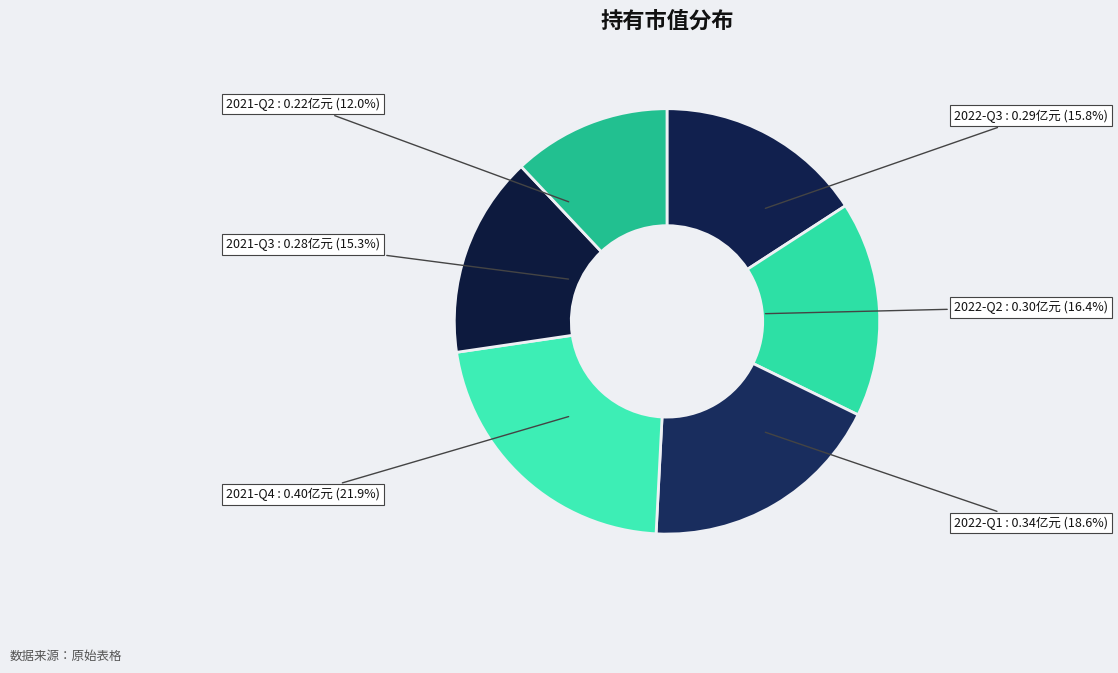

Count the number of slices in the pie.

6